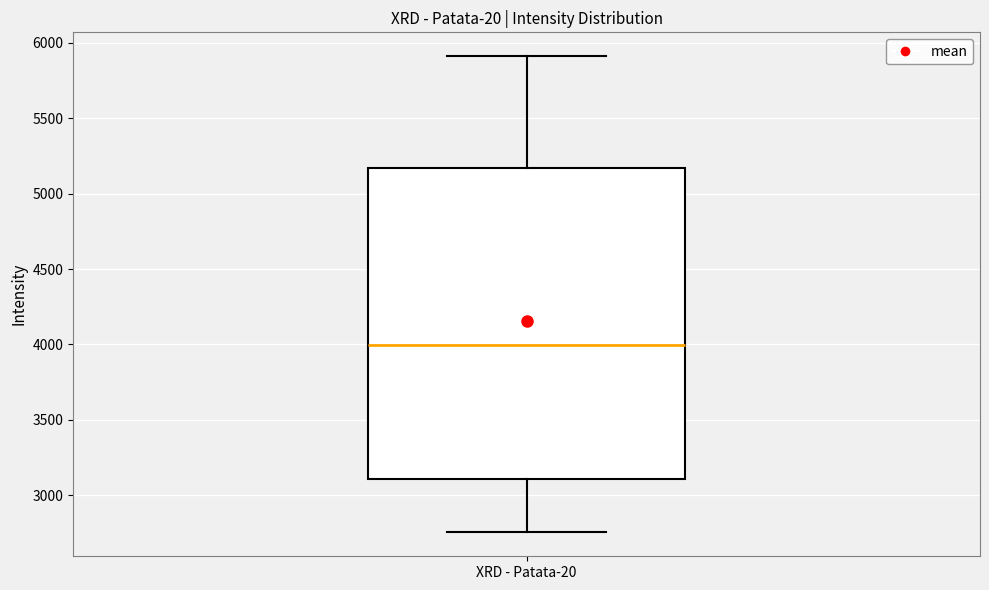

Read this box plot against the y-axis: the position of the median line, the range covered by the box, and the ends of both whiskers. The values are not printed on the chart, so give them approximately, as read against the axis.

median 4000, box 3100 to 5150, whiskers 2750 to 5900